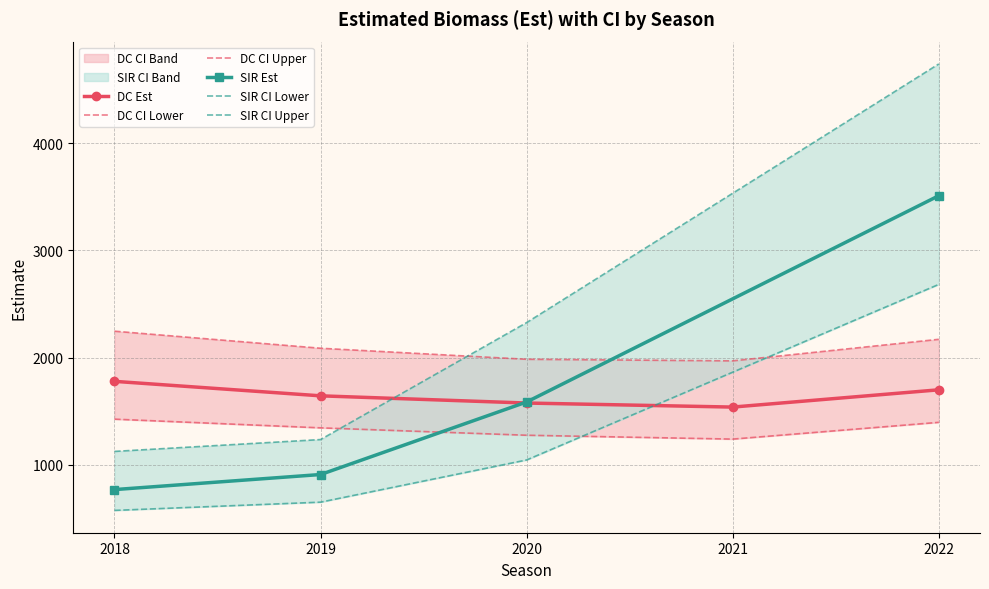

What is the value of the DC Est point at the 3rd from the left?

1575.6